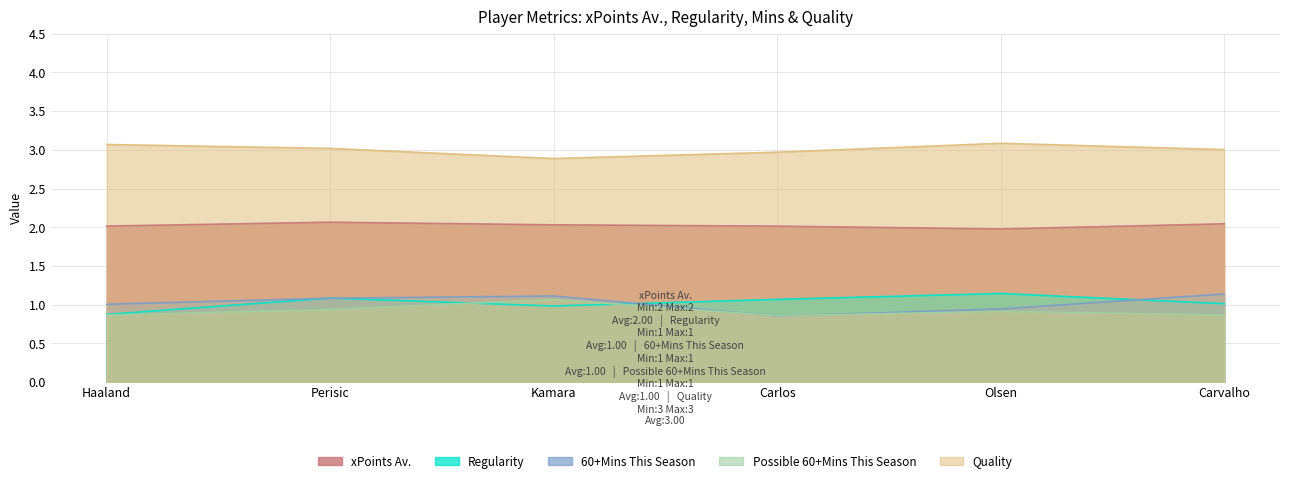

What position from the right is Carlos?

3